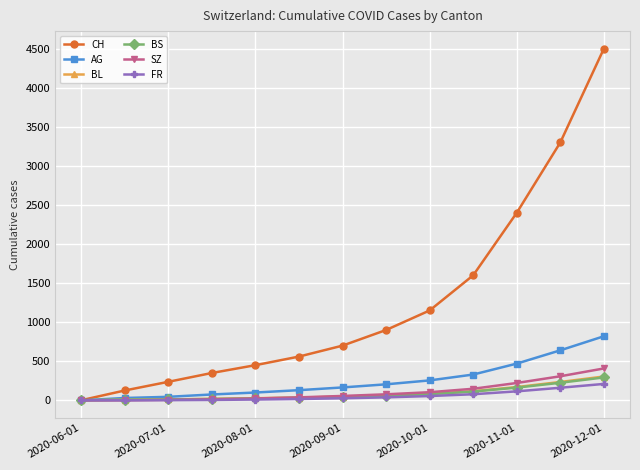

What is the sum of all BS values?

1073